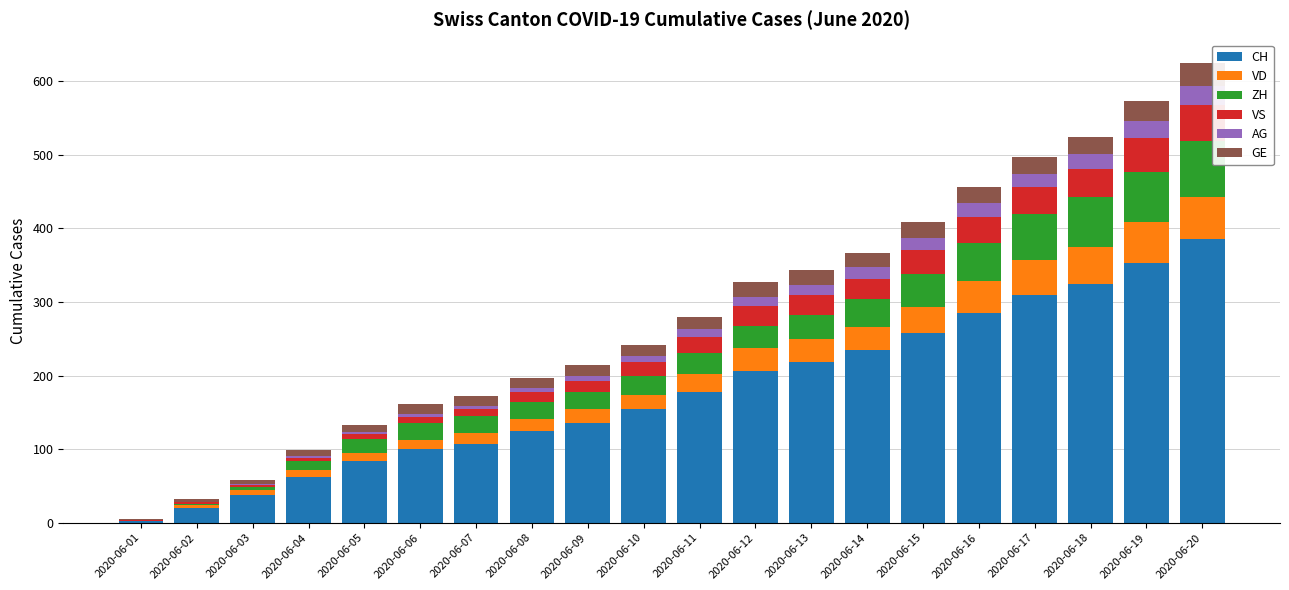

Is it true that CH equals 93 at 2020-06-17?

False